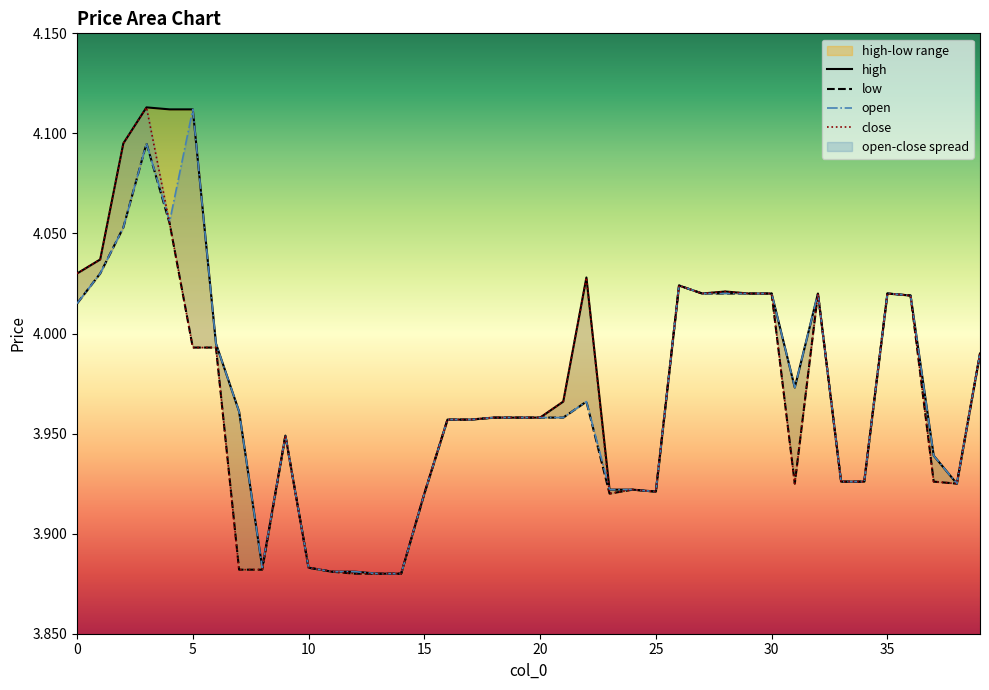

Which has a higher value, 18 or 38?

18